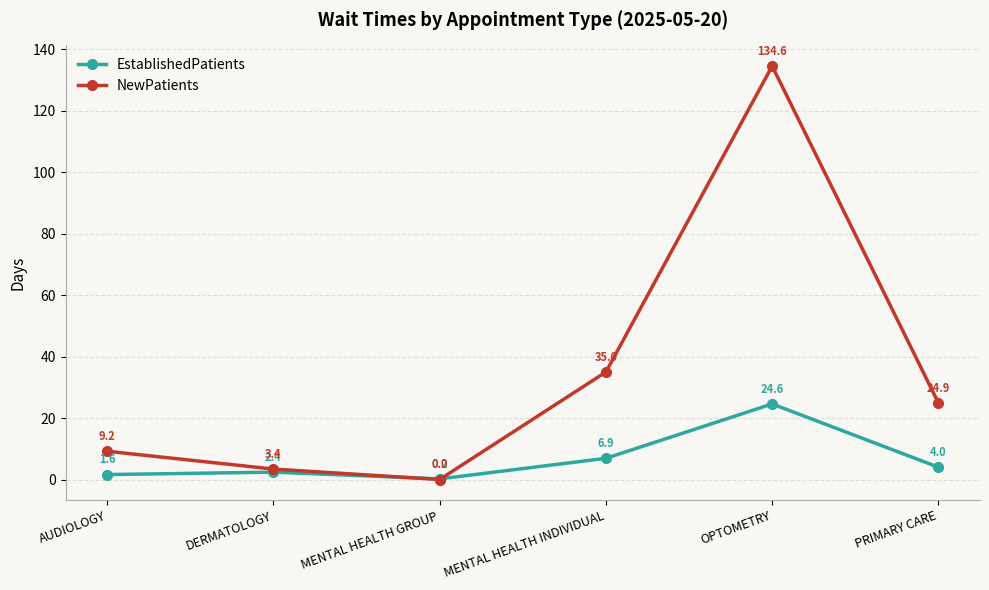

What is the label of the 5th point from the right?

DERMATOLOGY